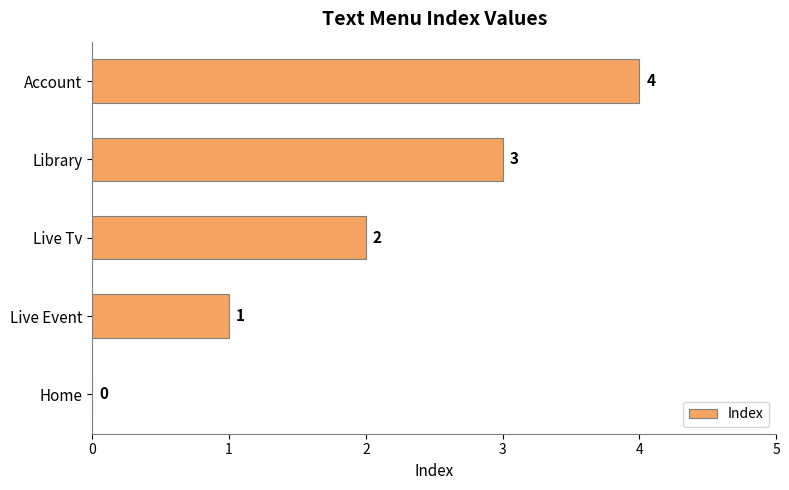

Between Library and Live Tv, which is larger?

Library